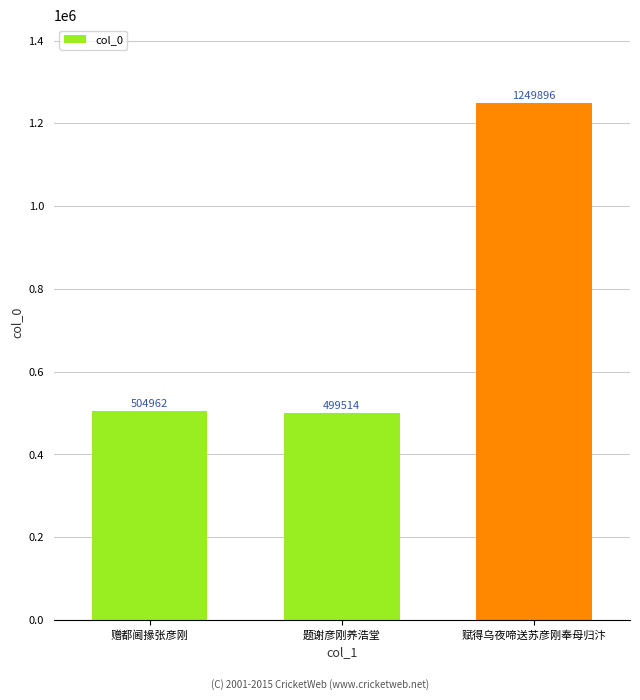

Approximately how many times larger is the value at 赠都阃掾张彦刚 compared to 题谢彦刚养浩堂?

1.0